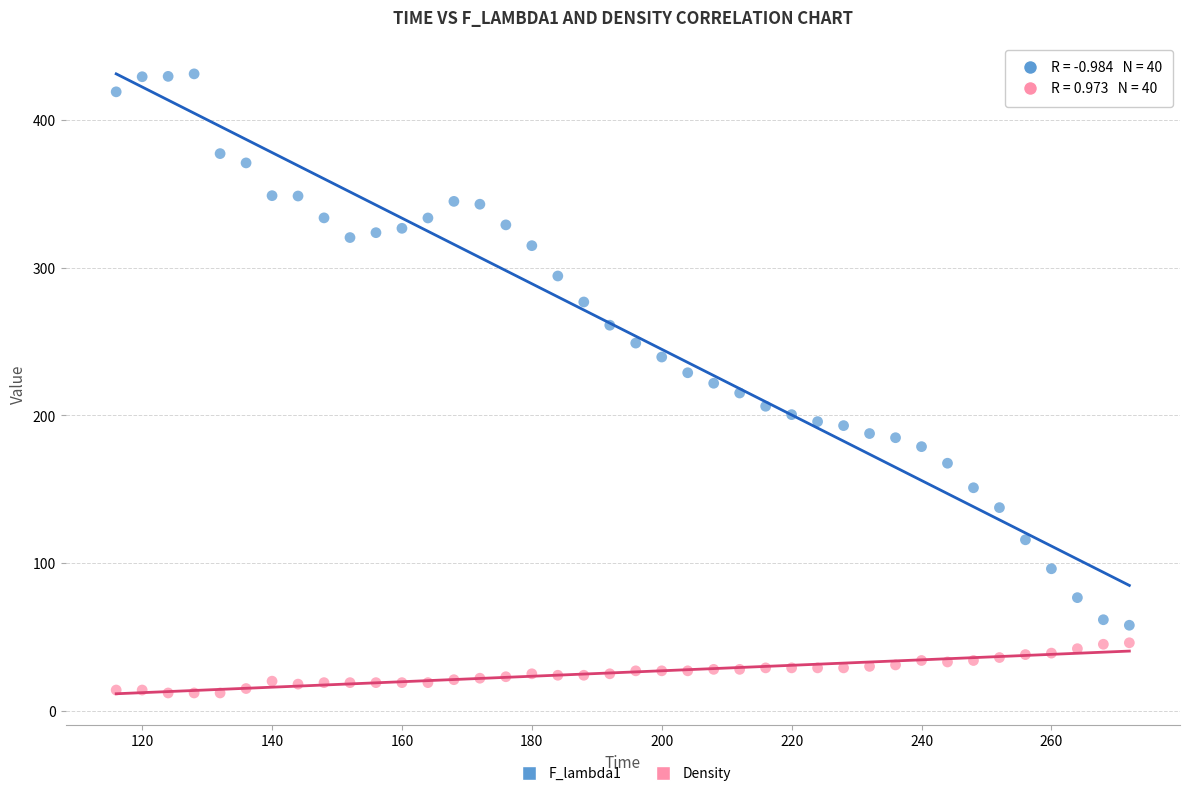

Across all data points, what is the range of Y values (max minus min)?

419.4